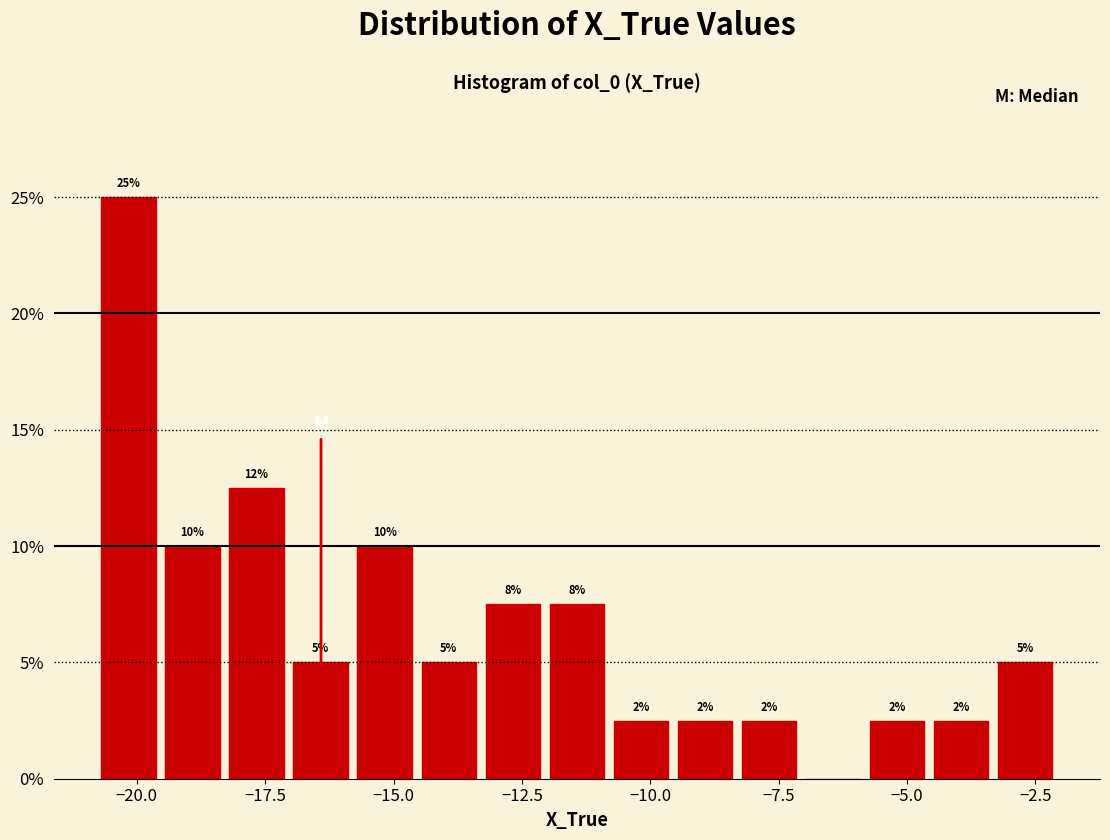

Read against the x-axis, roughly where is the centre of the tallest bar?

-20.0